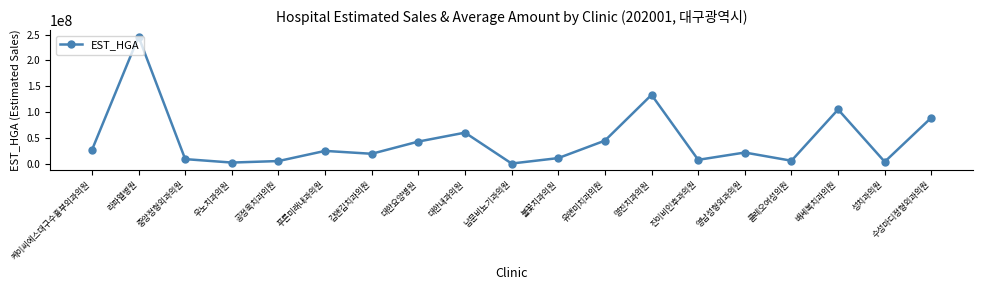

Where is the data nearest to the value 123100474?

명진치과의원